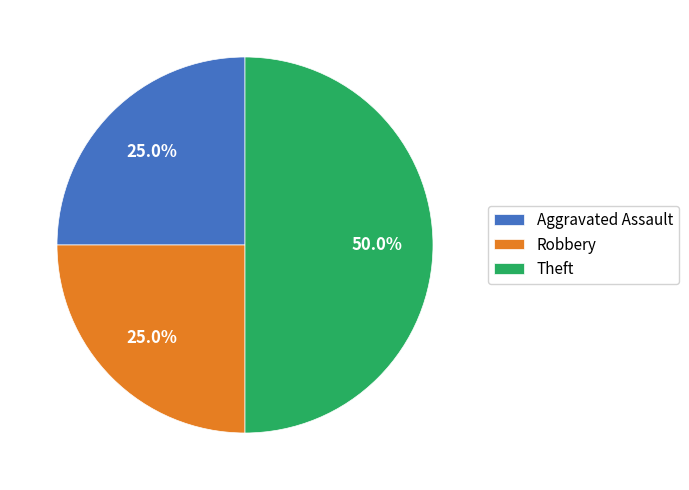

To the nearest percent, what percentage of the pie is Robbery?

25%